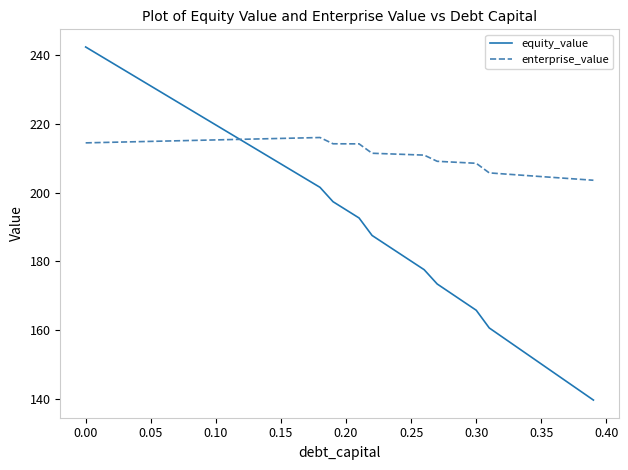

Which series has the largest total across all categories?

enterprise_value